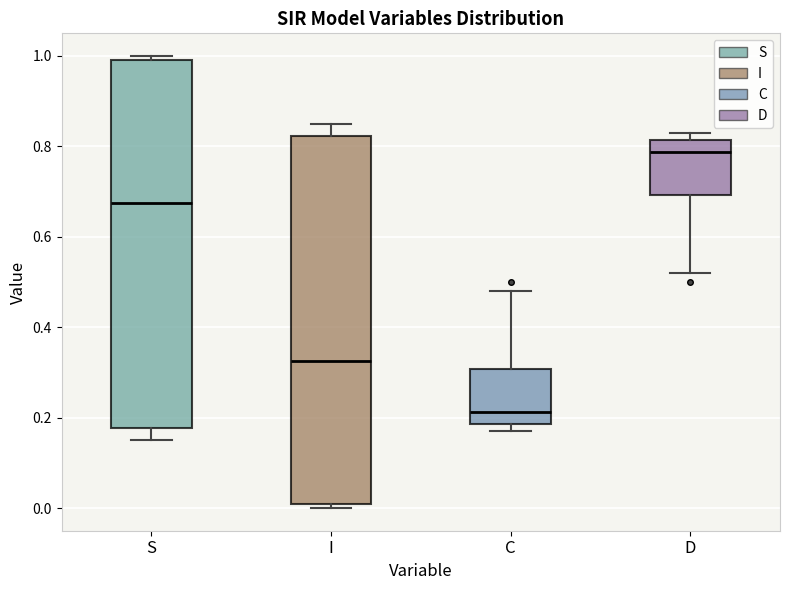

Which box has the highest median line?

D